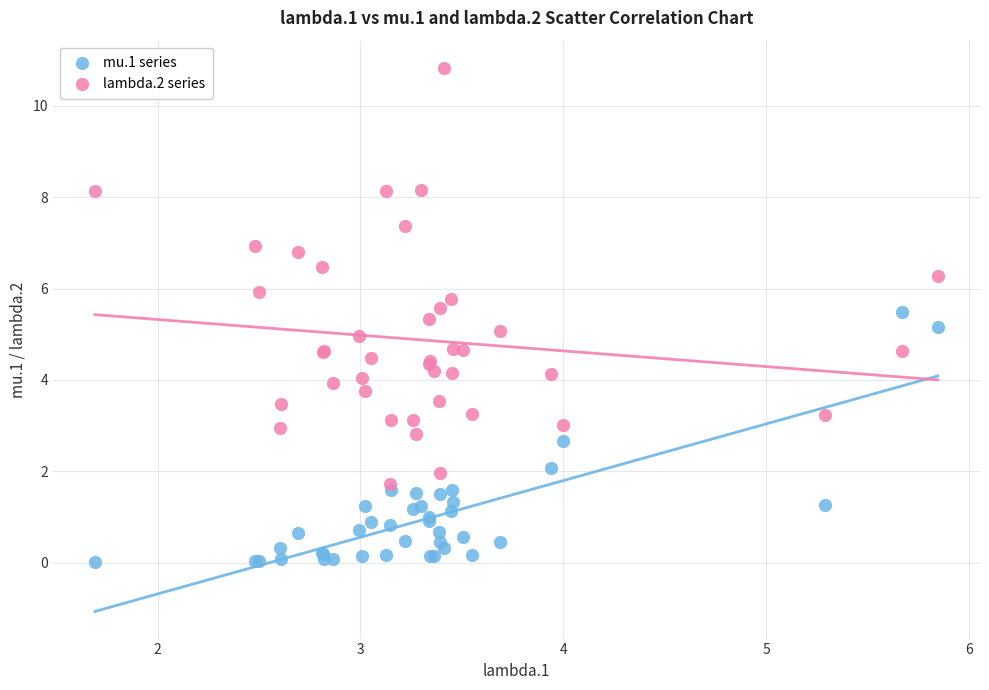

Which series reaches the maximum Y coordinate?

lambda.2 series